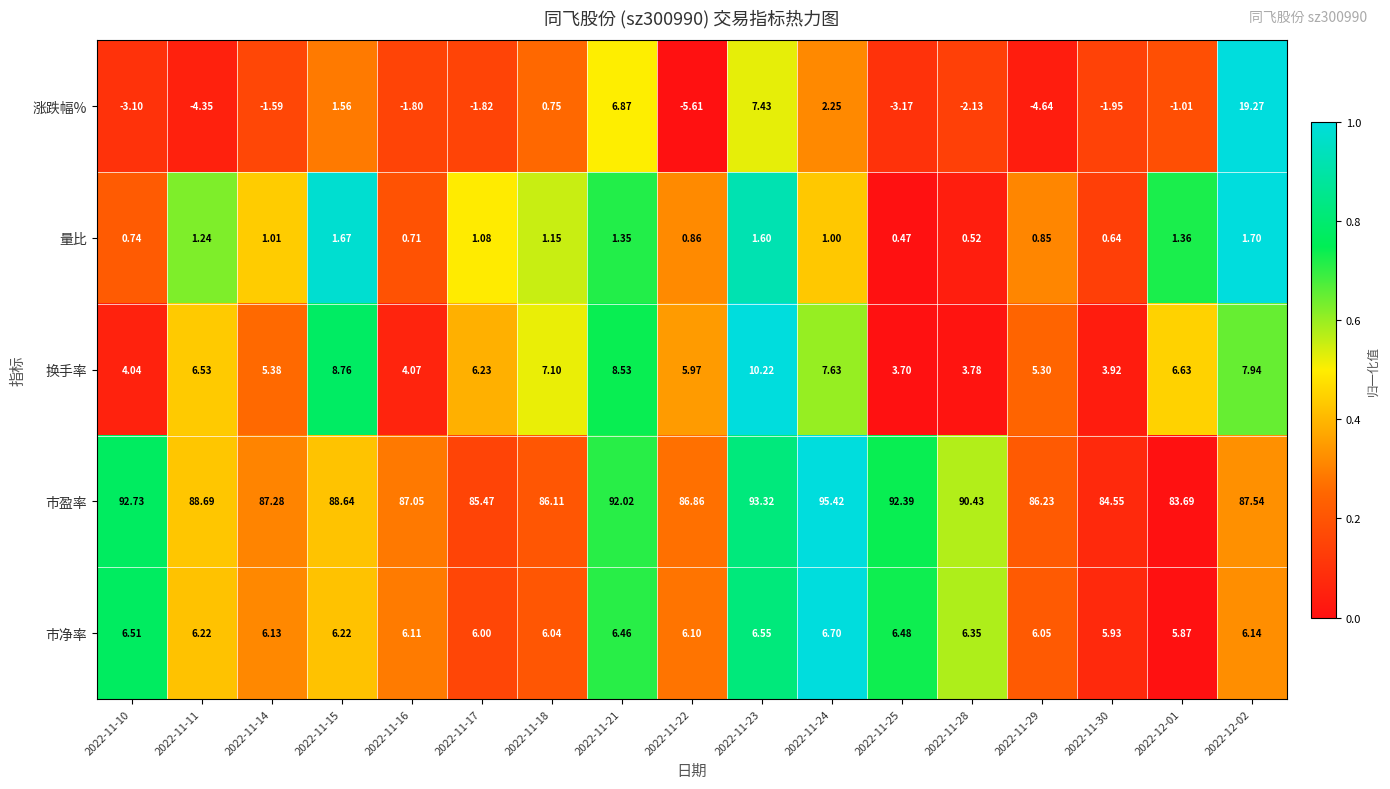

List the series in order of their peak value, lowest first.

量比, 市净率, 换手率, 涨跌幅%, 市盈率